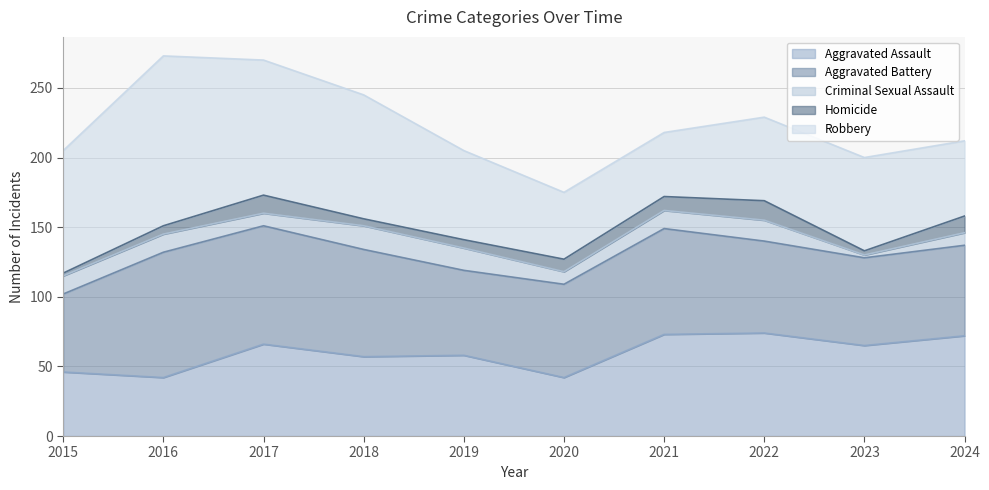

Which label corresponds to the smallest value in the chart?

2023